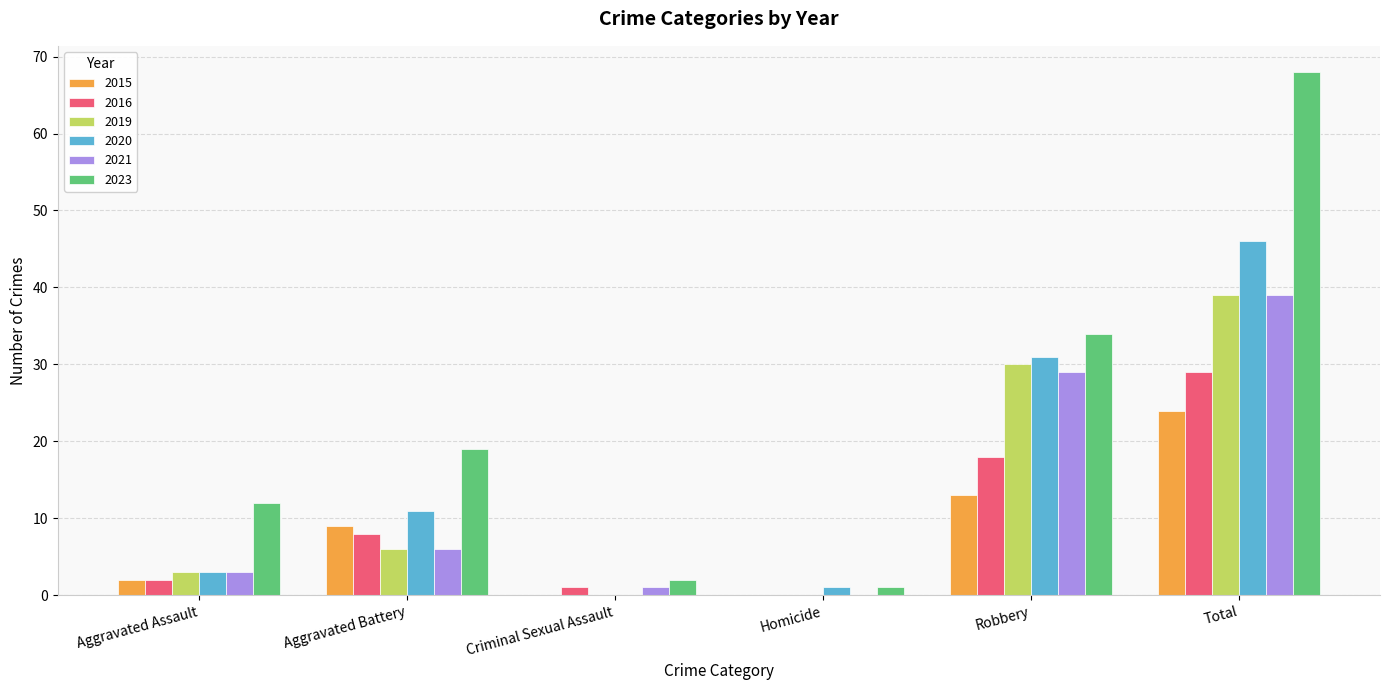

The value of 2021 at Aggravated Assault is 3. True or false?

True